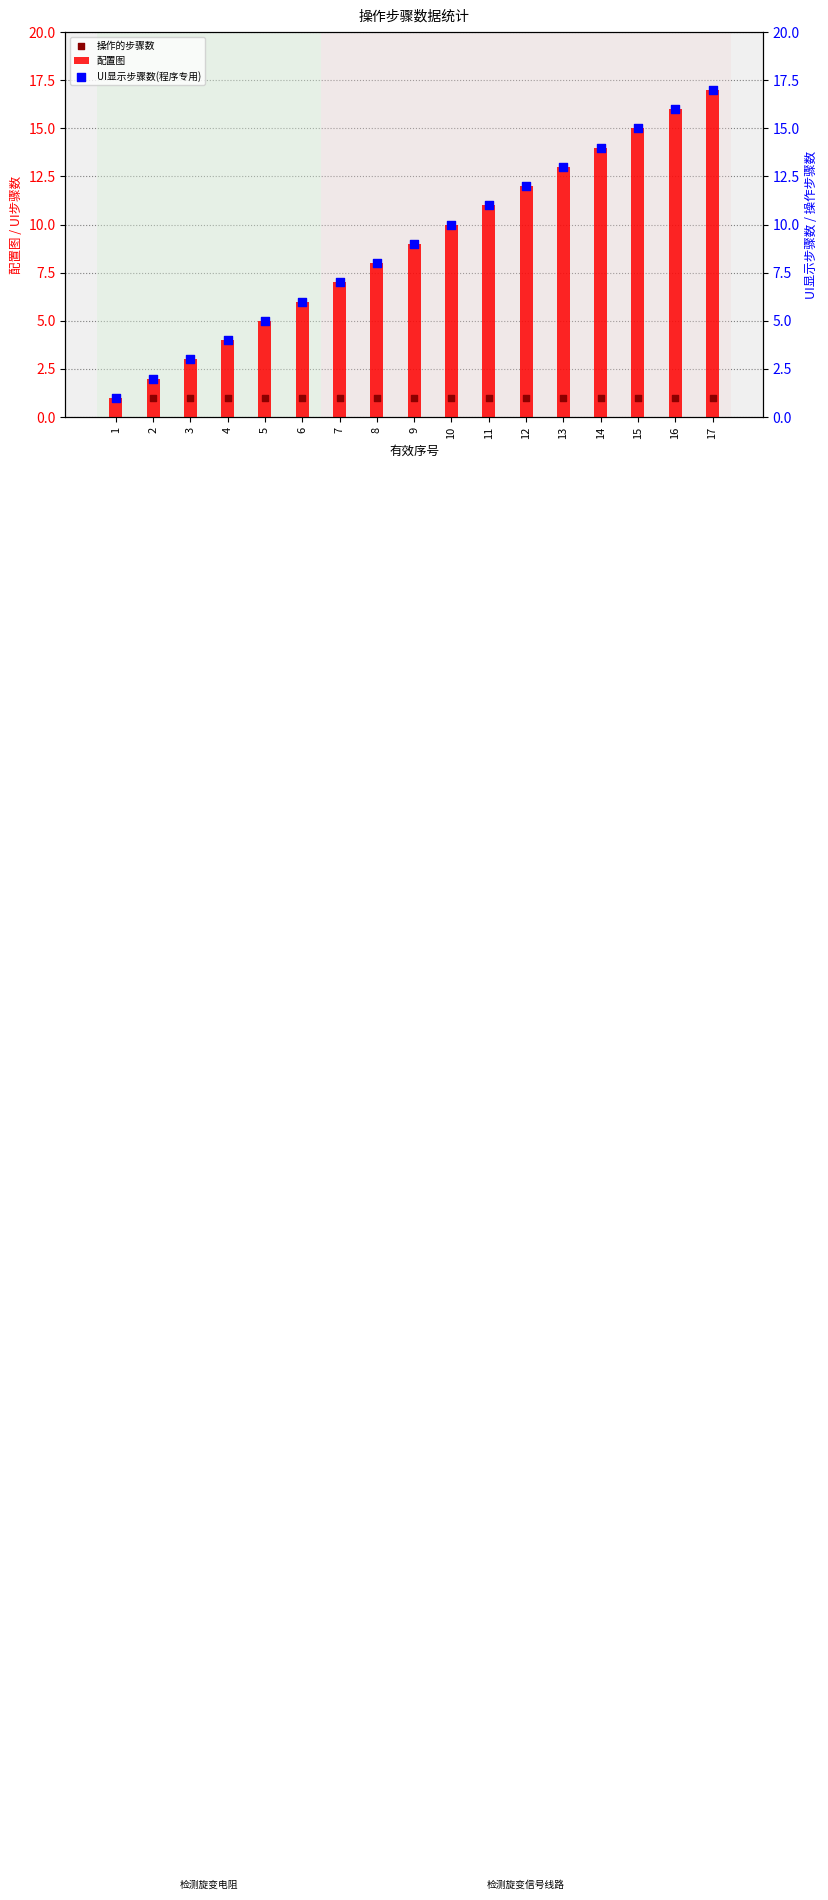

Which series has the largest Y range (max minus min)?

配置图